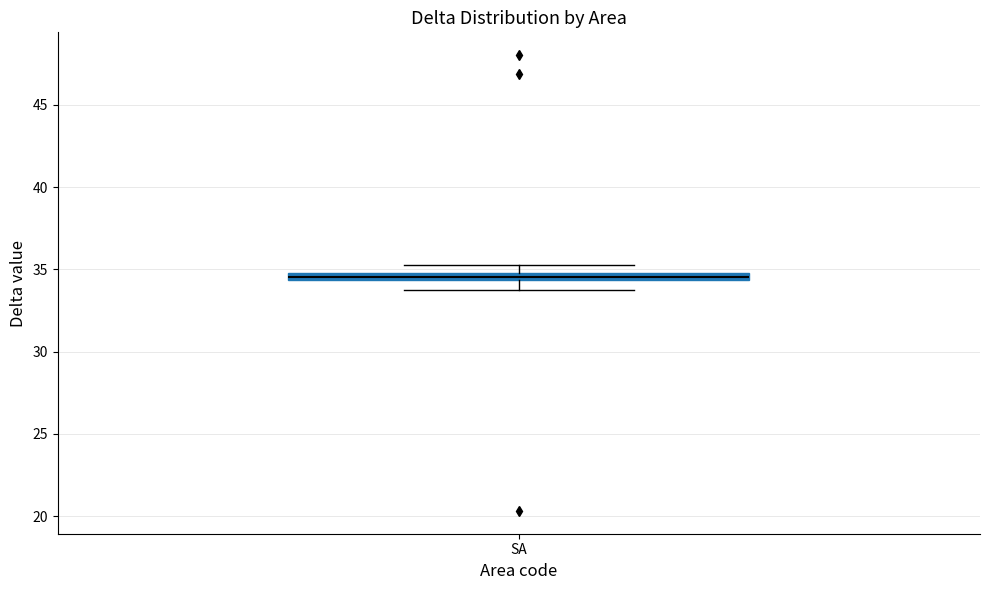

Where is the upper edge of the box for SA on the y-axis? The values are not printed on the chart, so give them approximately, as read against the axis.

35.0